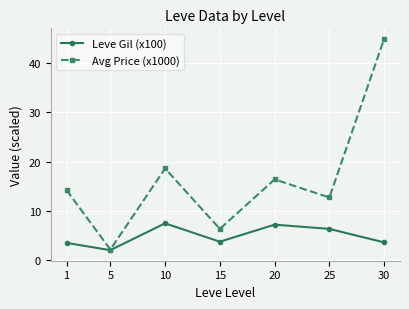

The value of Avg Price (x1000) at 15 is 6.3. True or false?

True